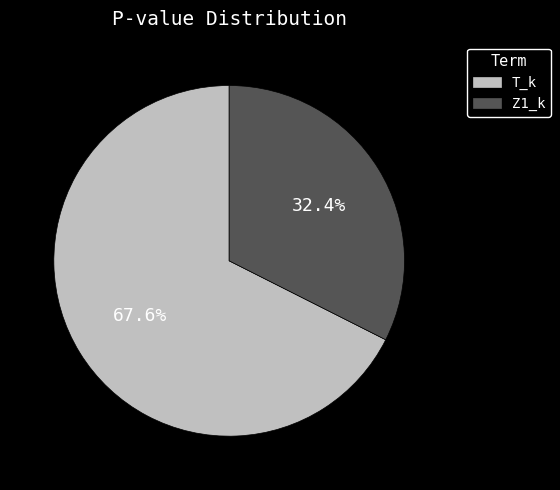

Rank the categories by value from lowest to highest.

Z1_k, T_k